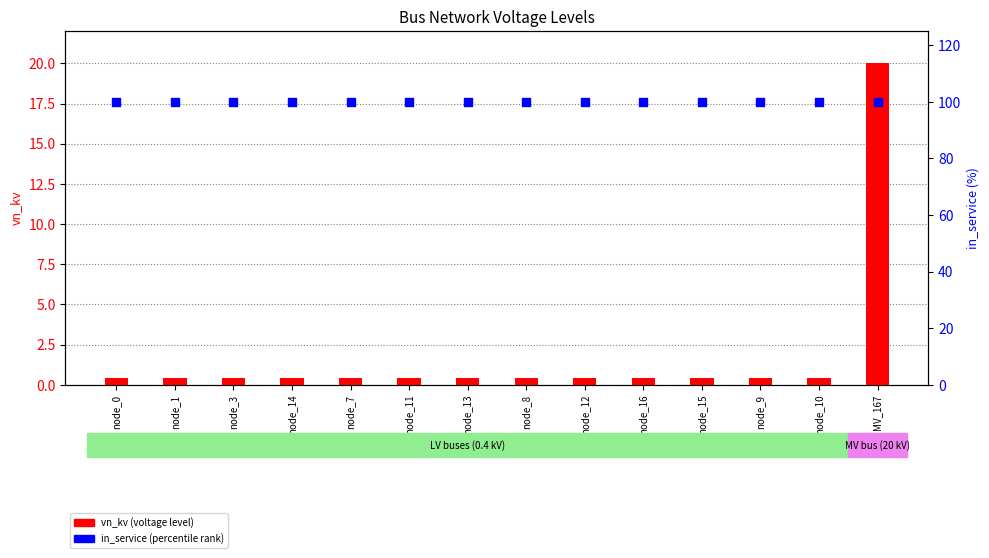

What are all the series names shown in the legend?

vn_kv, in_service (percentile)